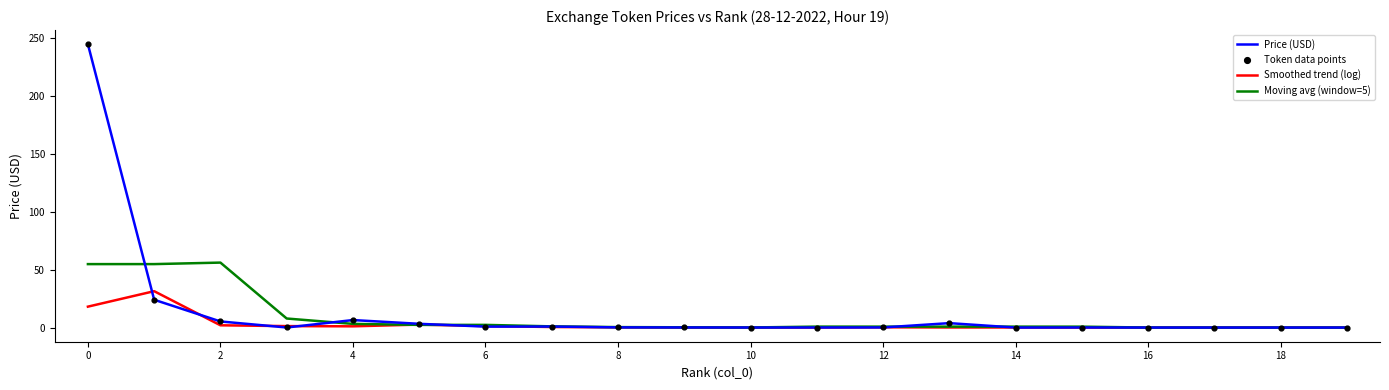

Which series has the largest total across all categories?

Price (USD)